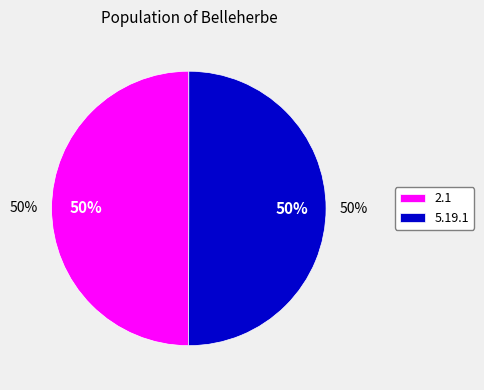

To the nearest percent, what portion does 2.1 represent?

50%